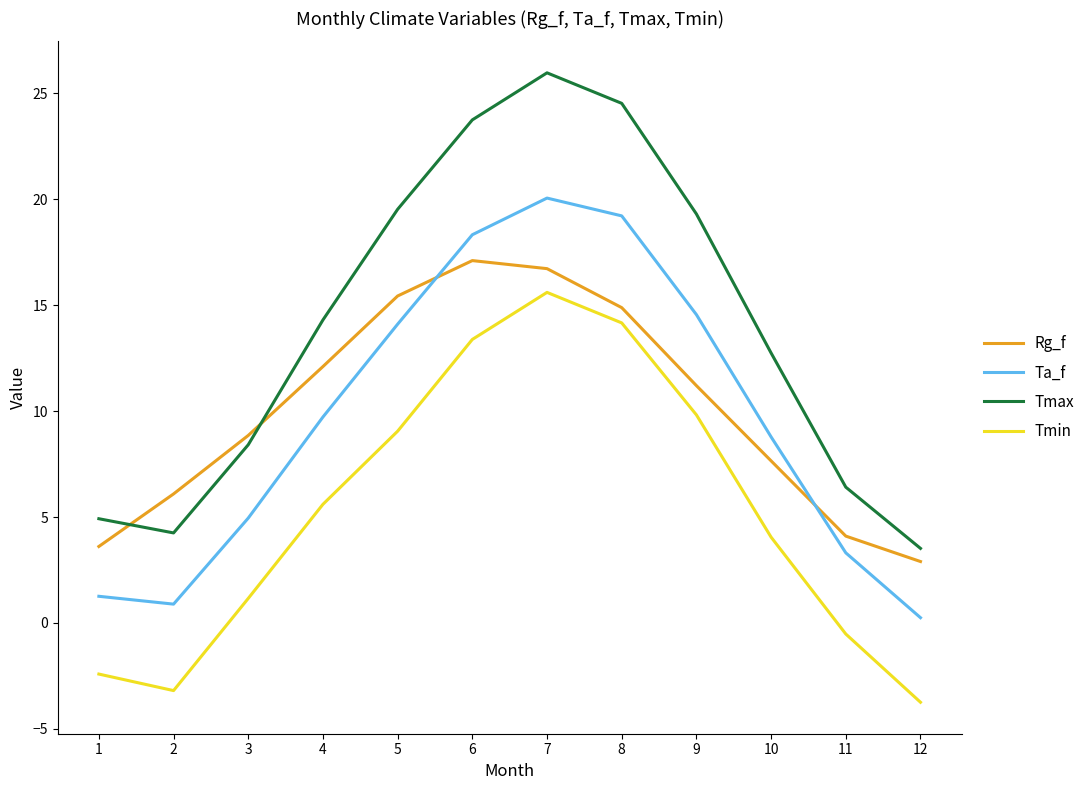

How many lines are shown in the chart?

4